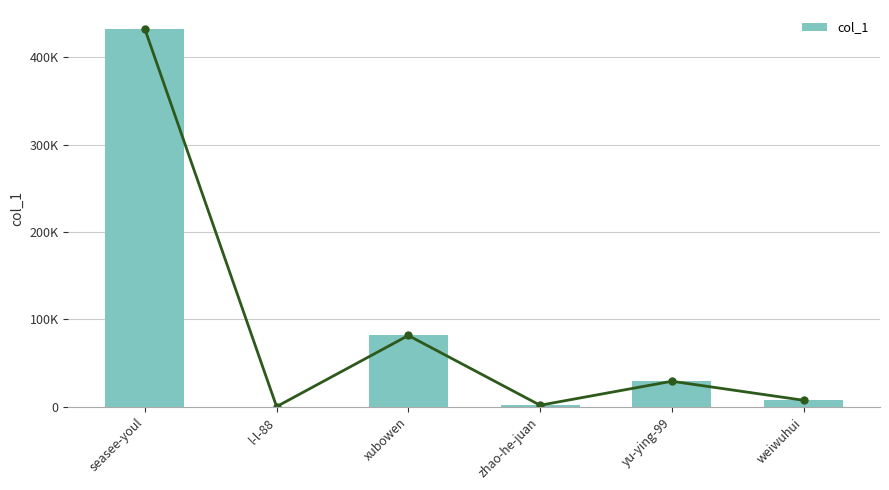

How many bars are there in total?

6